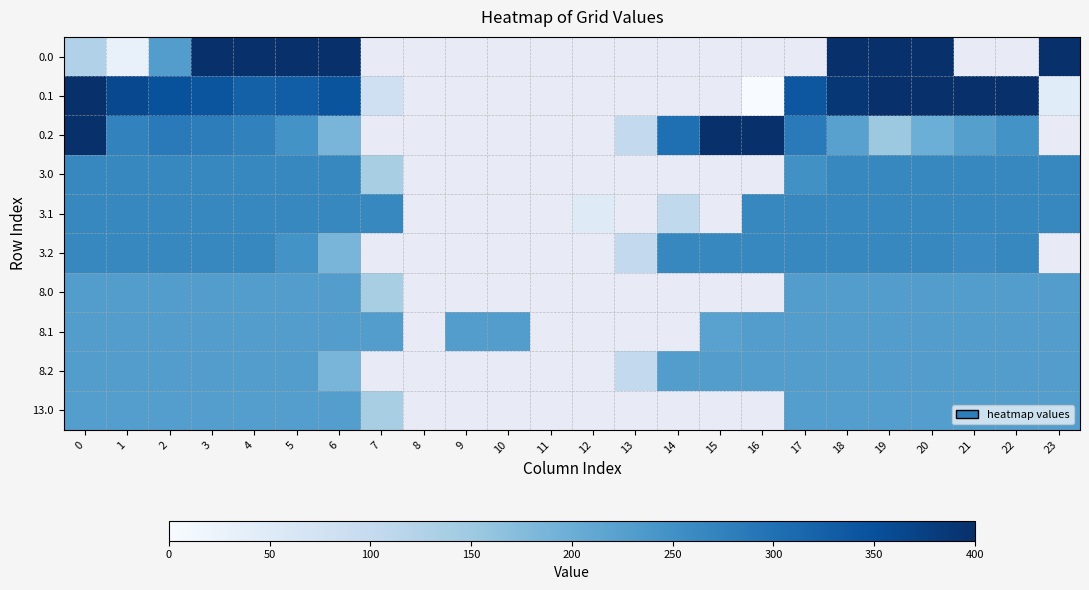

What is the maximum value shown in the chart?

400.0